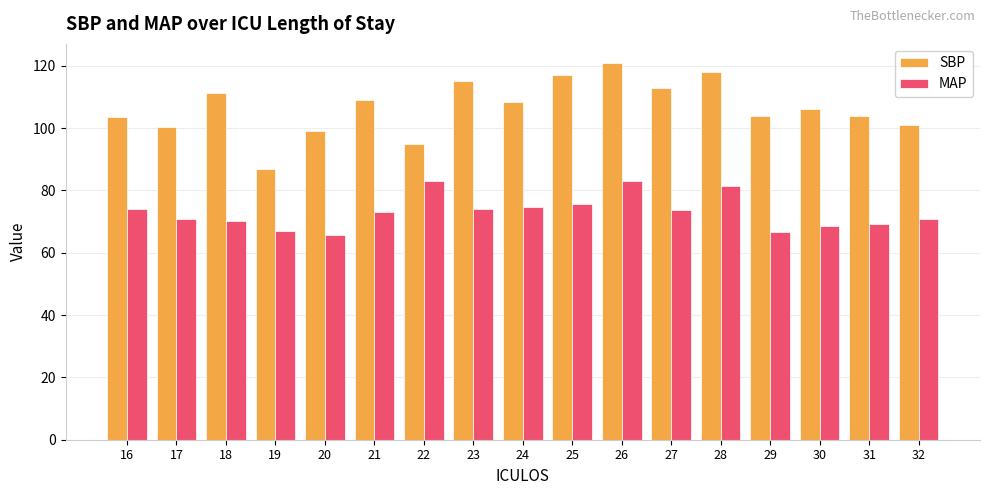

What is the difference between the highest and lowest values at 32?

30.0